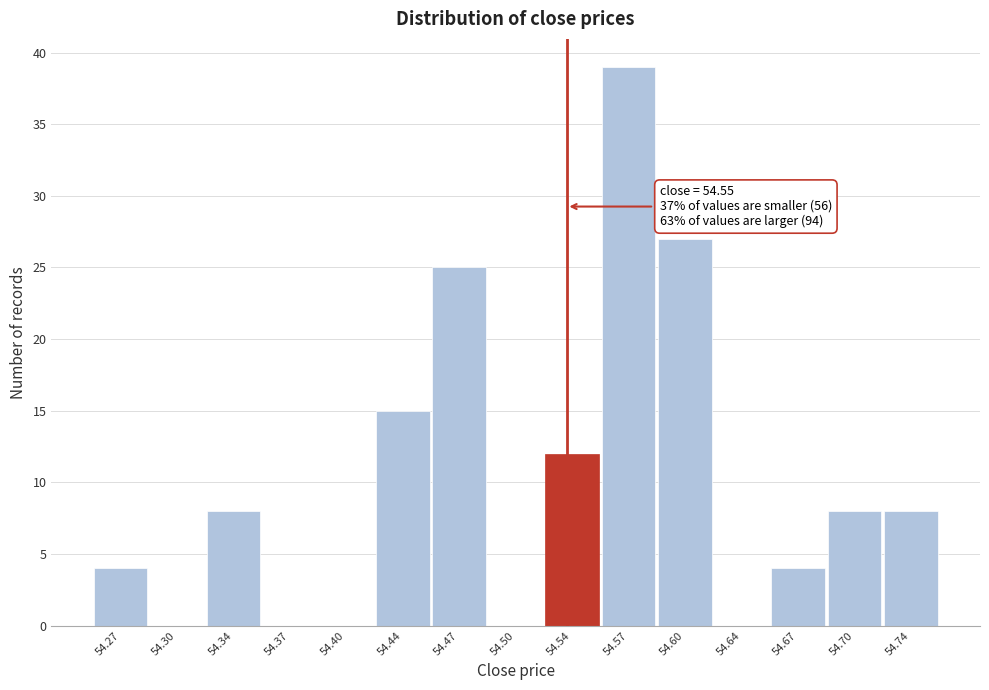

Reading left to right, transcribe all the data shown in this chart.

54.27=4	54.30=0	54.34=8	54.37=0	54.40=0	54.44=15	54.47=25	54.50=0	54.54=12	54.57=39	54.60=27	54.64=0	54.67=4	54.70=8	54.74=8